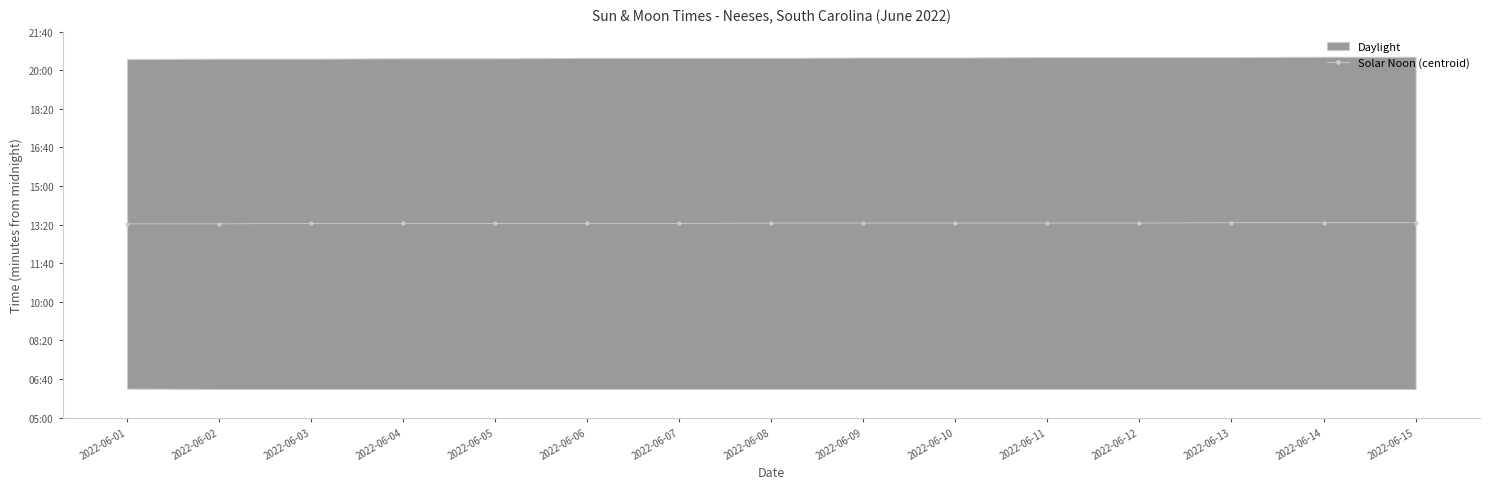

At which category does the chart reach its peak across all series?

2022-06-13